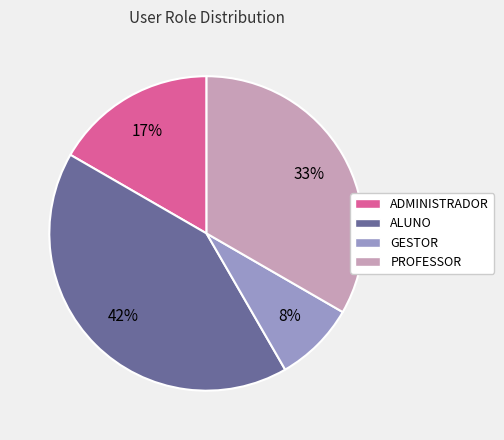

Is the sum of GESTOR and PROFESSOR greater than half?

No